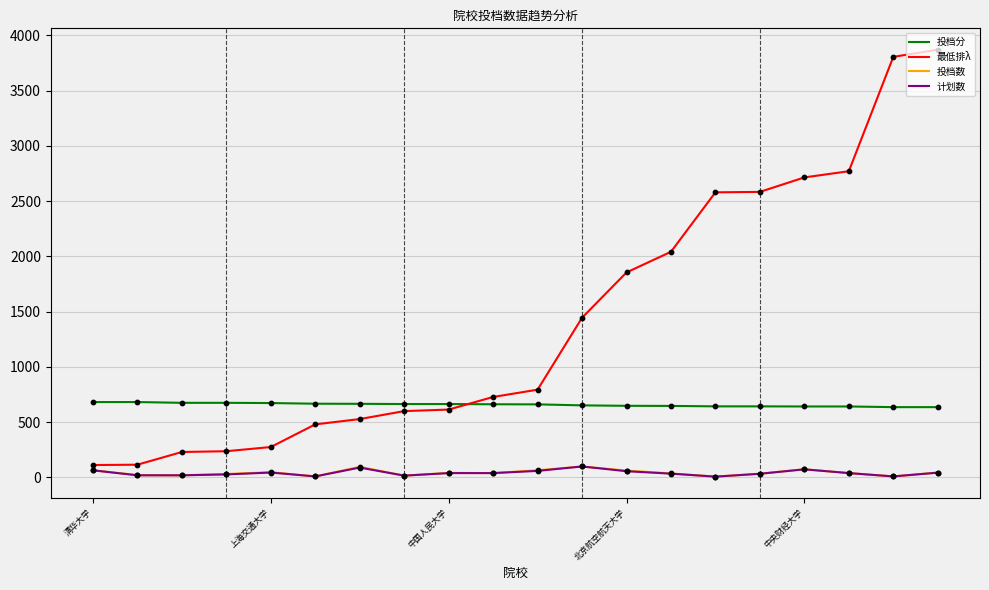

Which series has the widest spread of values?

最低排λ